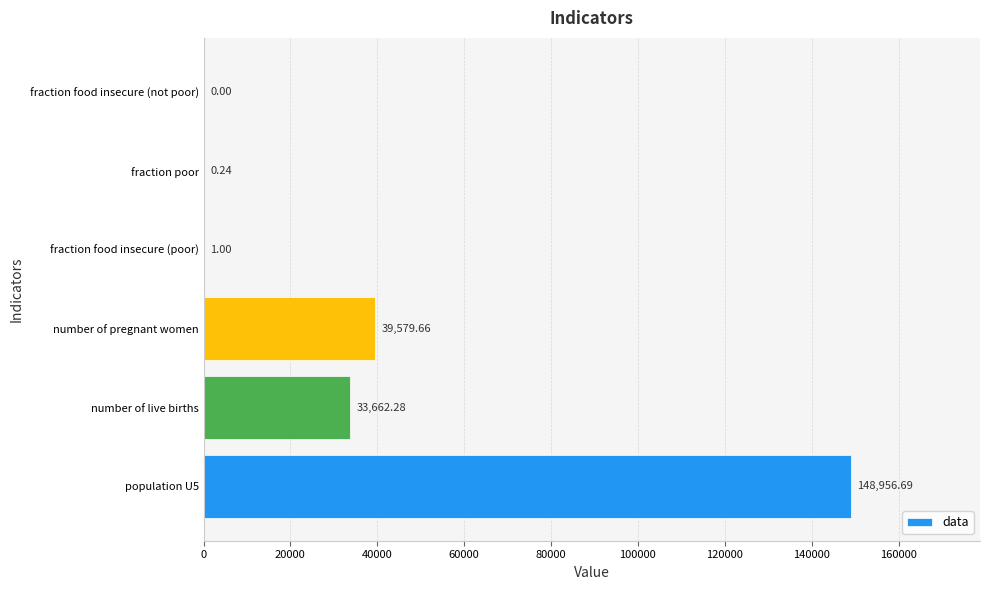

What is the change in value from population U5 to fraction food insecure (poor)?

-148955.7